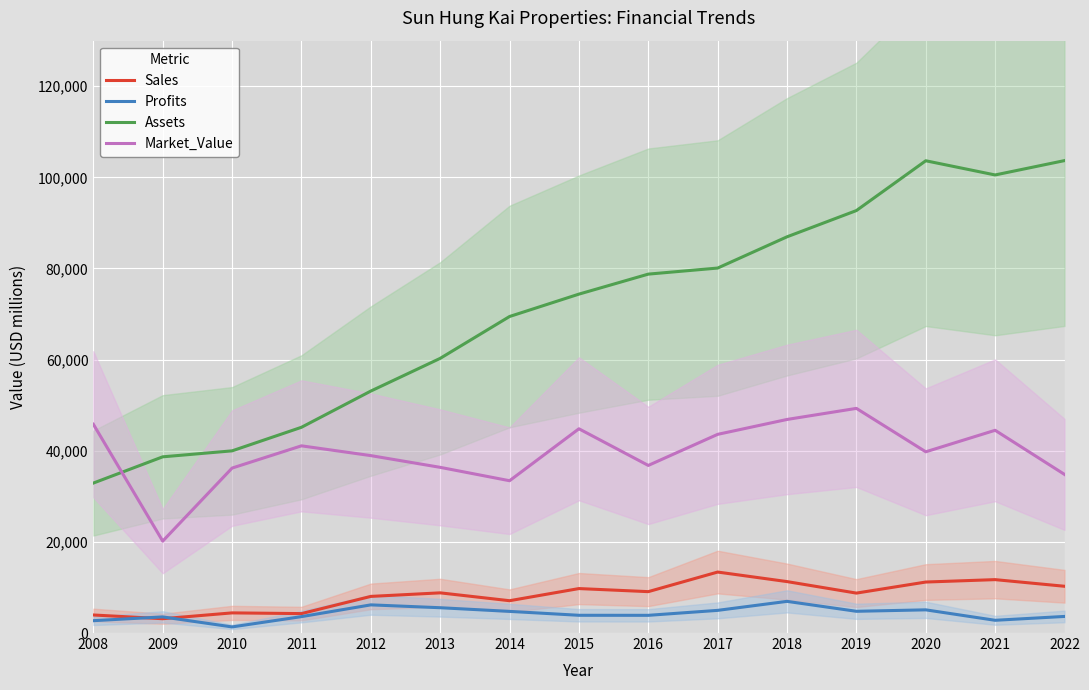

True or false: Market_Value and Profits intersect in this chart.

False